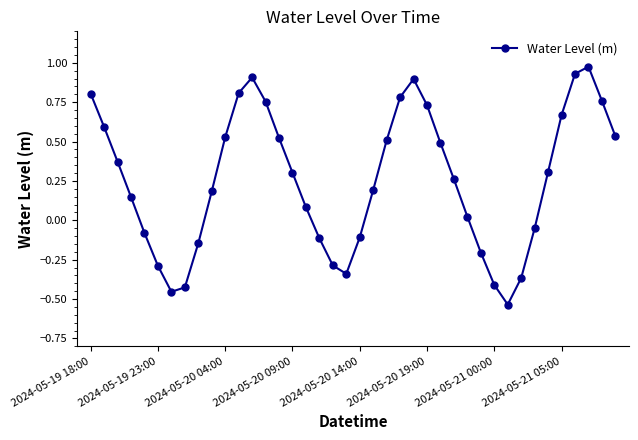

What is the value of the 10th point from the left?

0.2